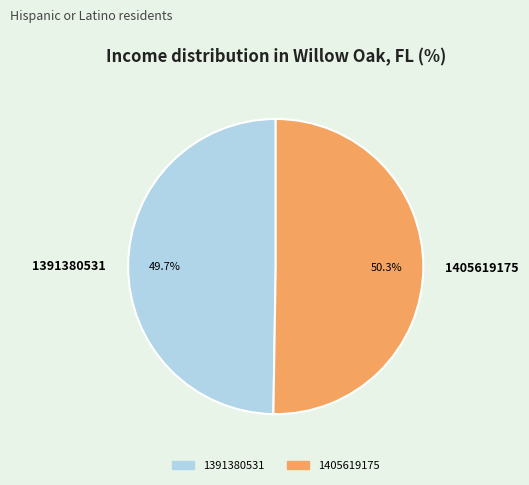

Which category has the smallest portion of the pie?

1391380531